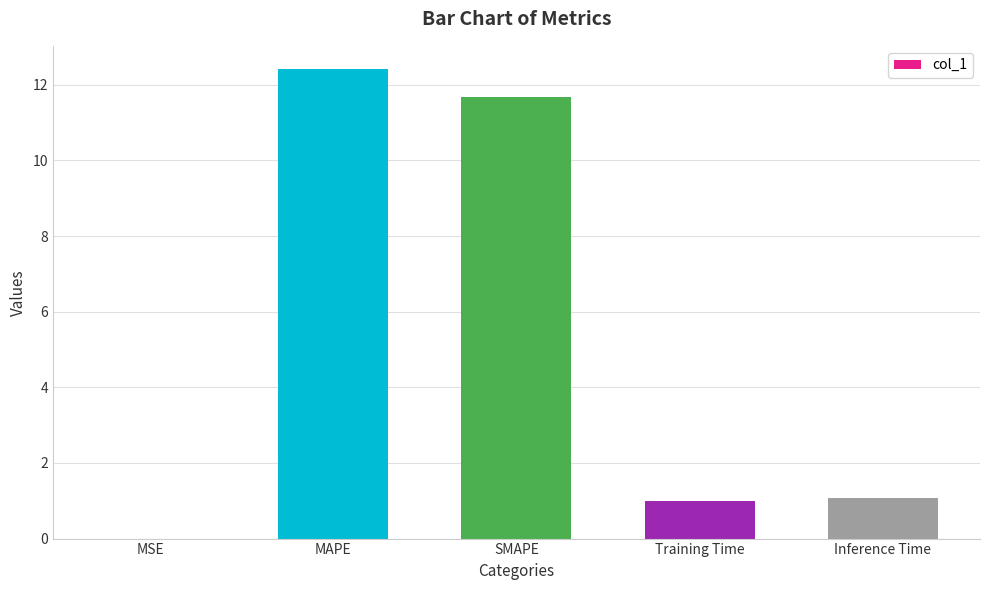

Approximately how many times larger is the value at Training Time compared to Inference Time?

0.9